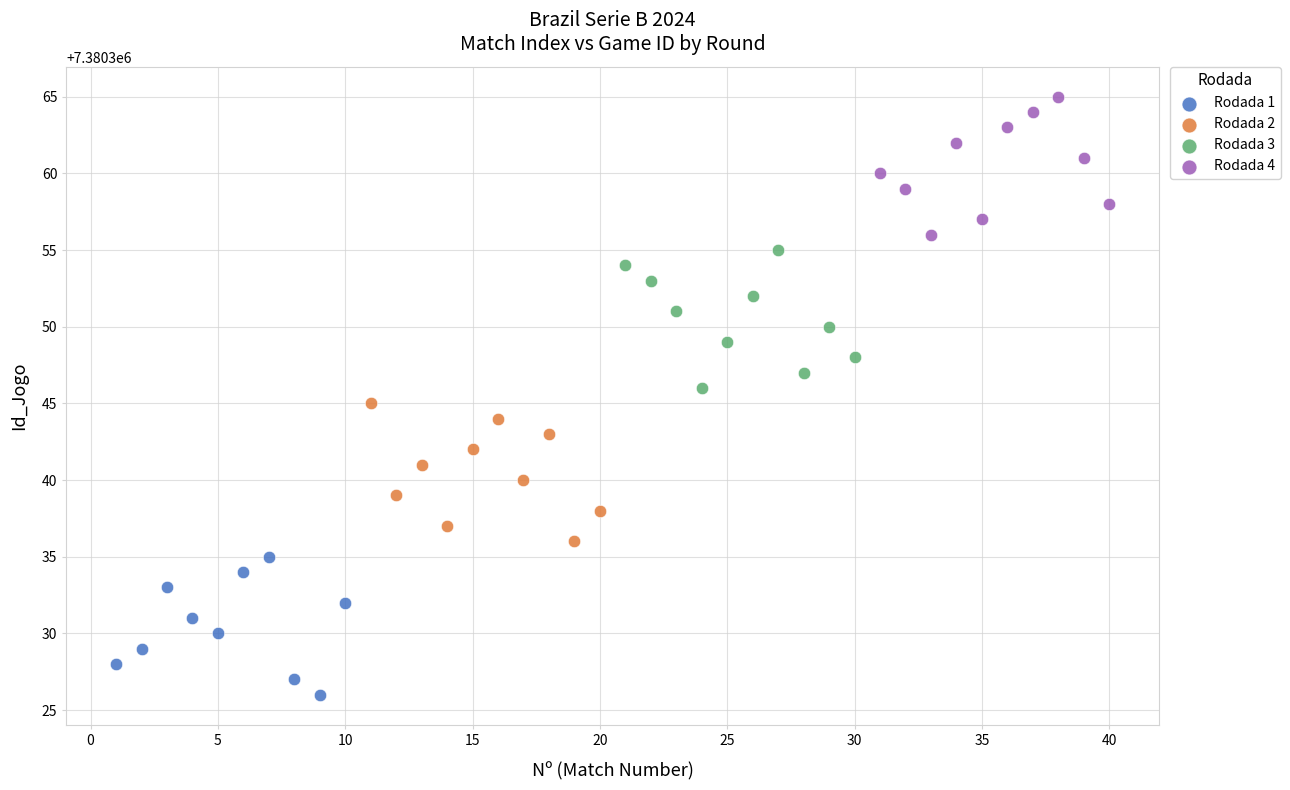

Which series reaches the minimum Y coordinate?

Rodada 1